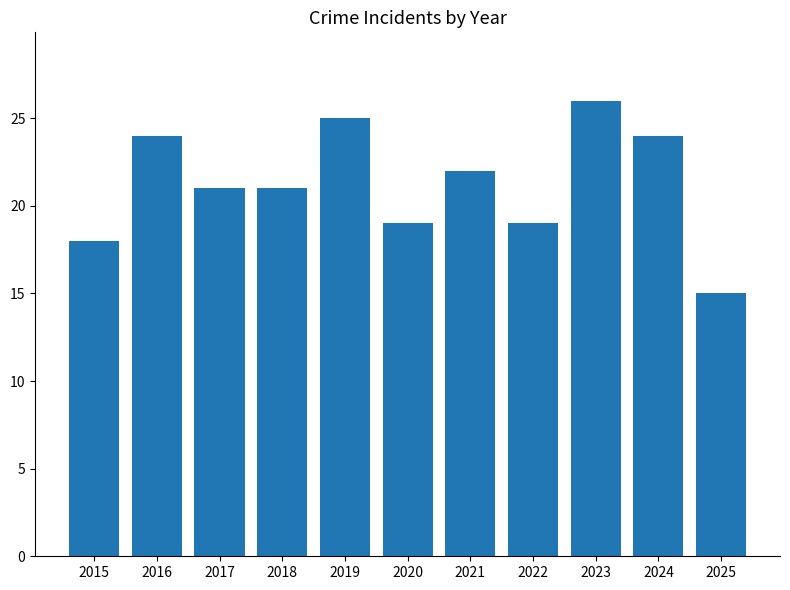

Which has a higher value, 2024 or 2025?

2024